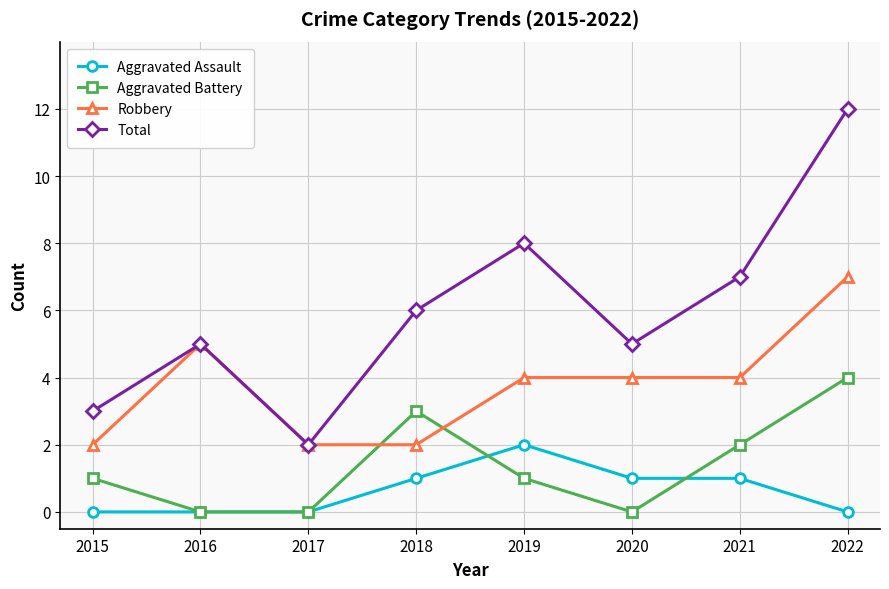

At which category does the chart reach its peak across all series?

2022